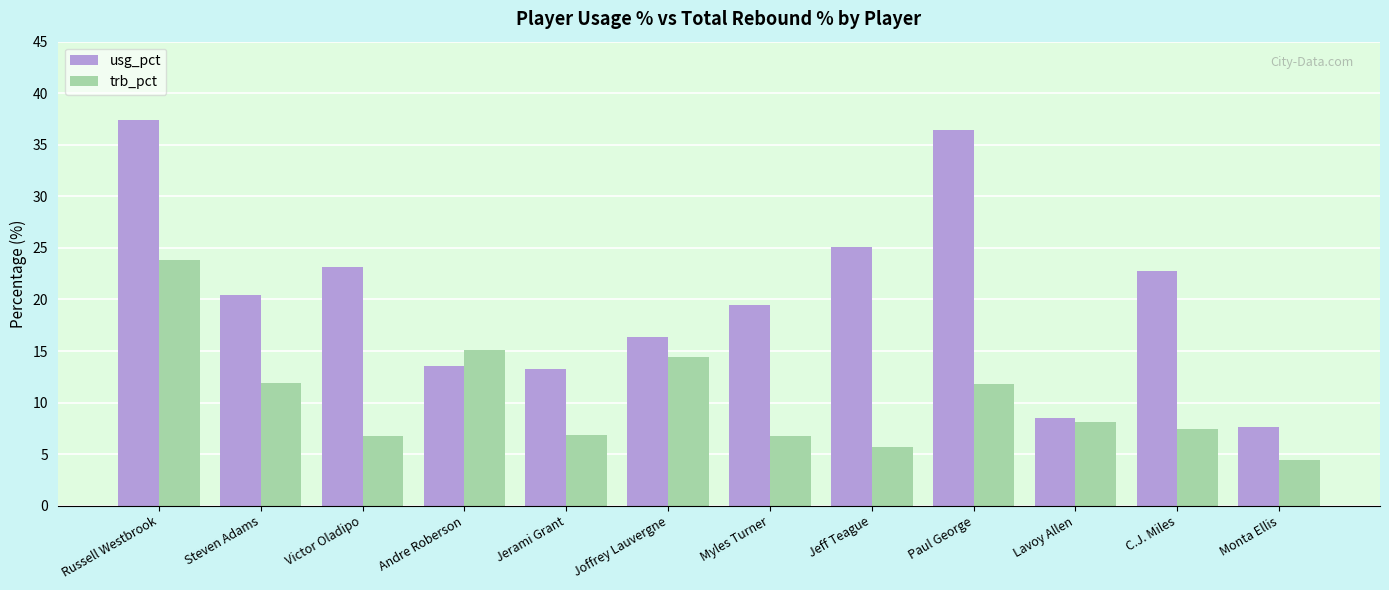

At which category does the chart reach its minimum across all series?

Monta Ellis